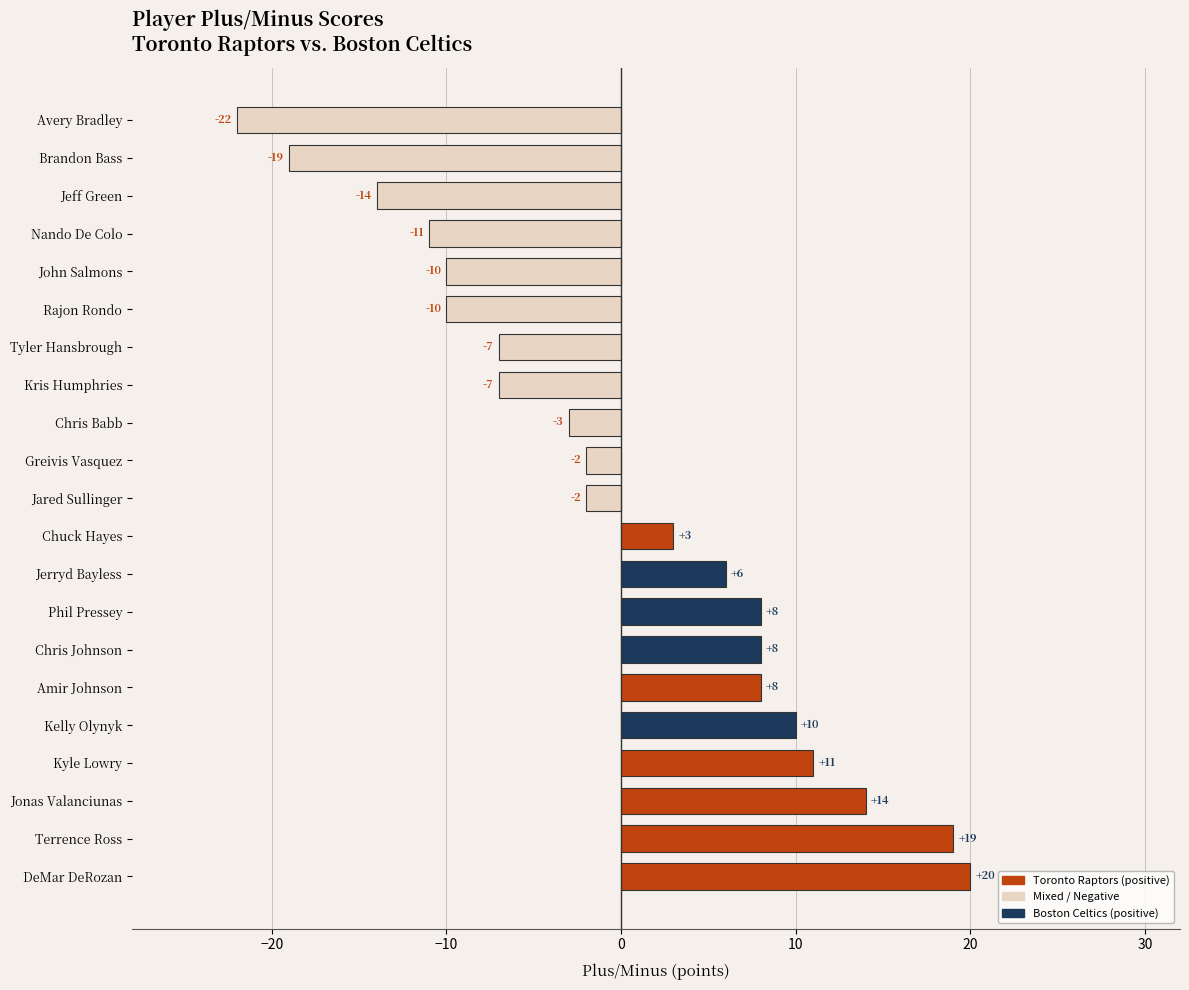

What is the sum of the values at Greivis Vasquez and Jerryd Bayless?

4